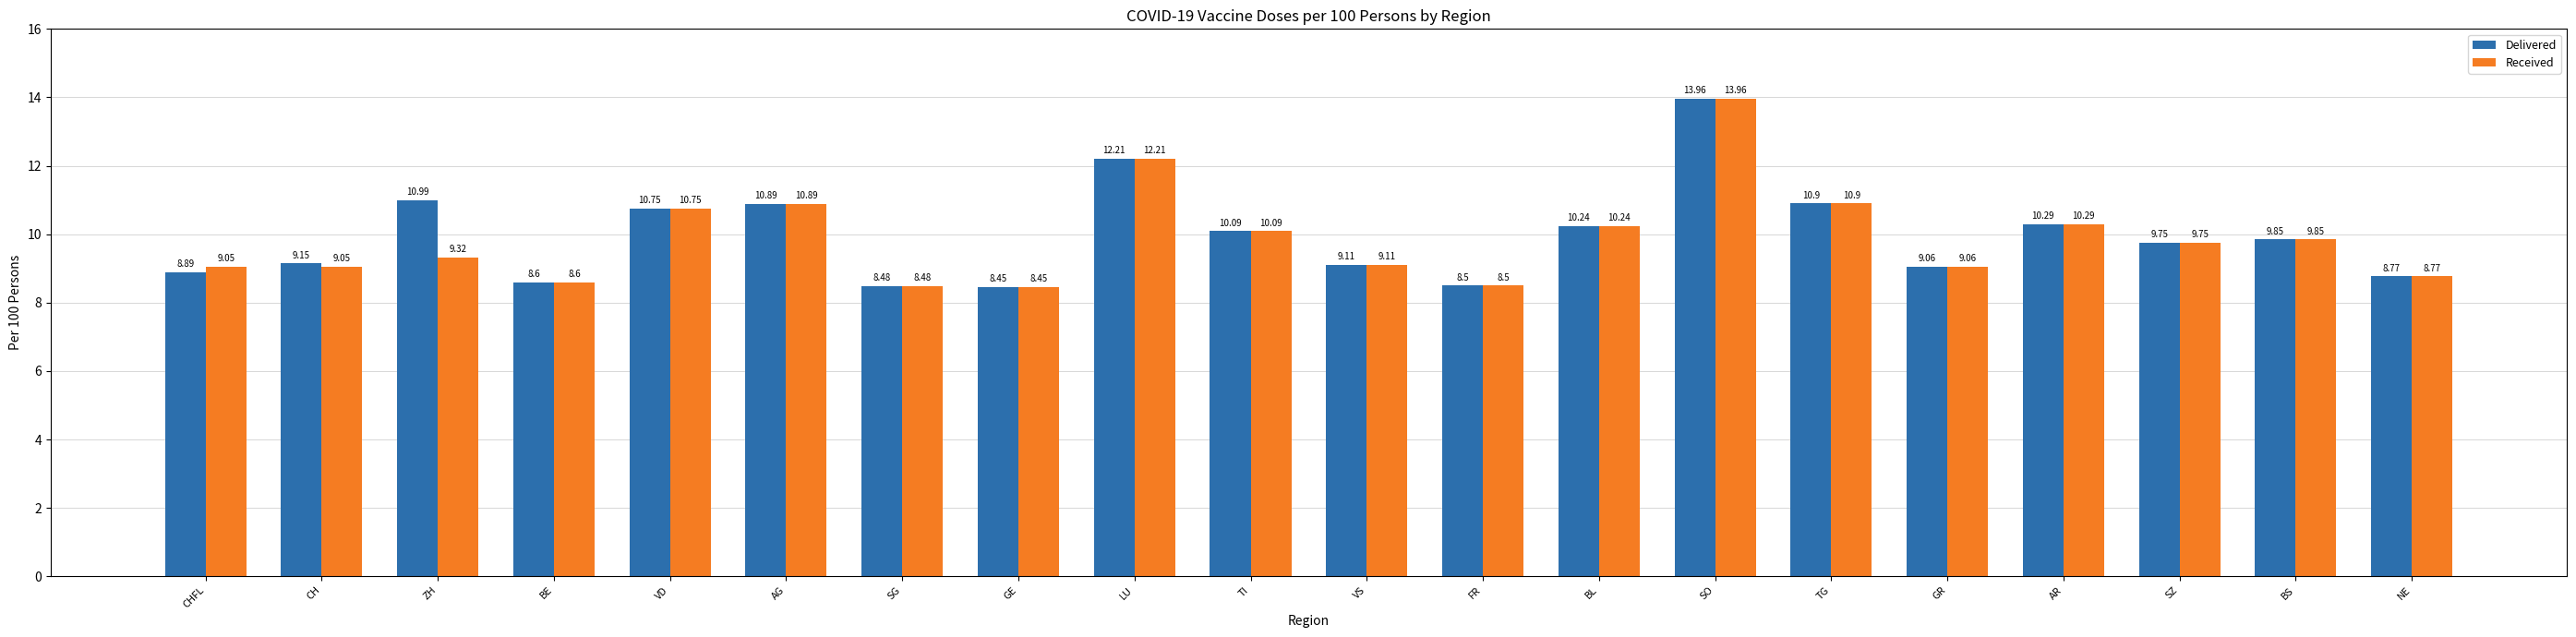

True or false: Received has a value of 5.8 at VS.

False